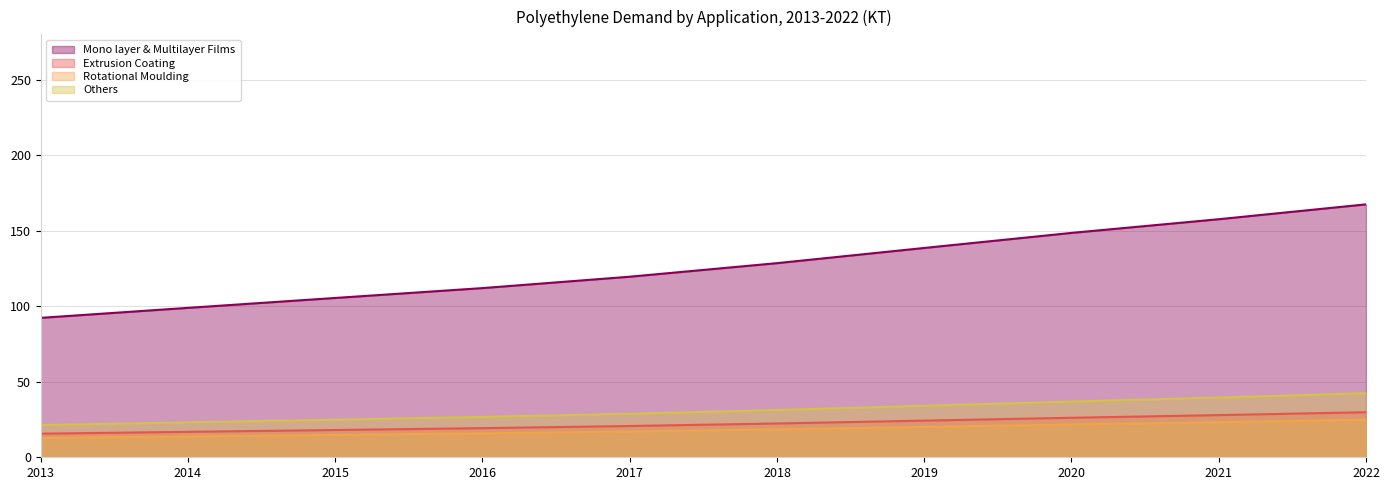

True or false: Rotational Moulding and Others cross at least once.

False